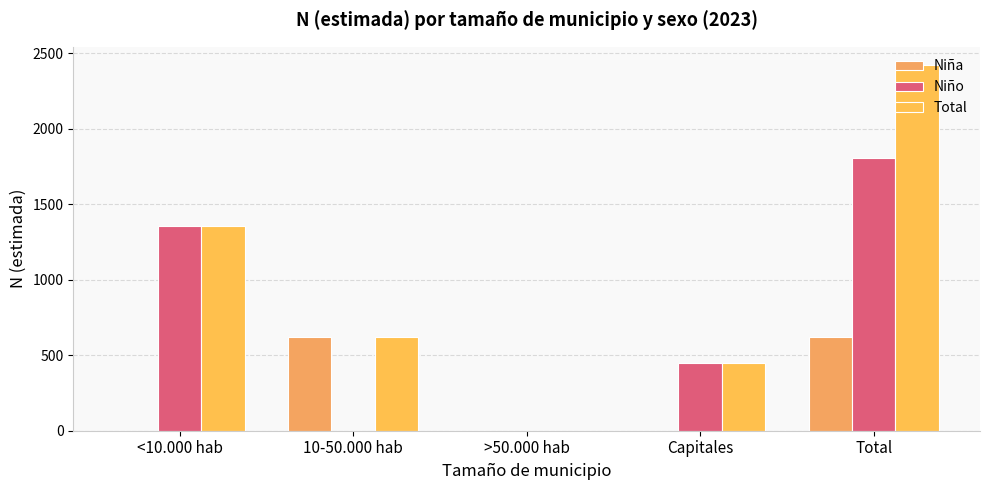

Where is Total nearest to the value 1210?

<10.000 hab